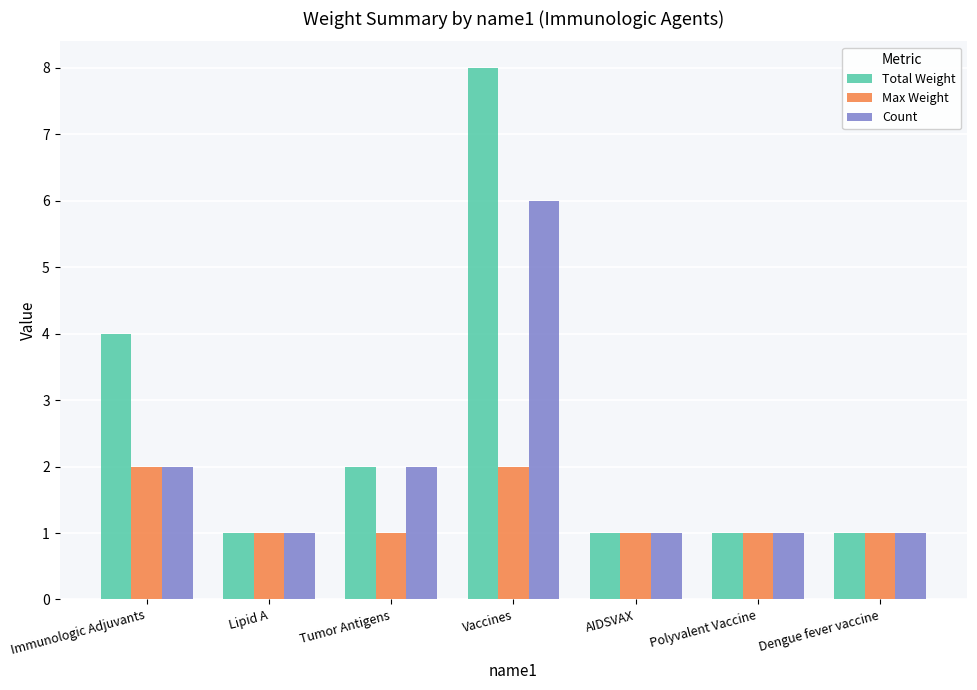

Which series has the largest total across all categories?

Total Weight